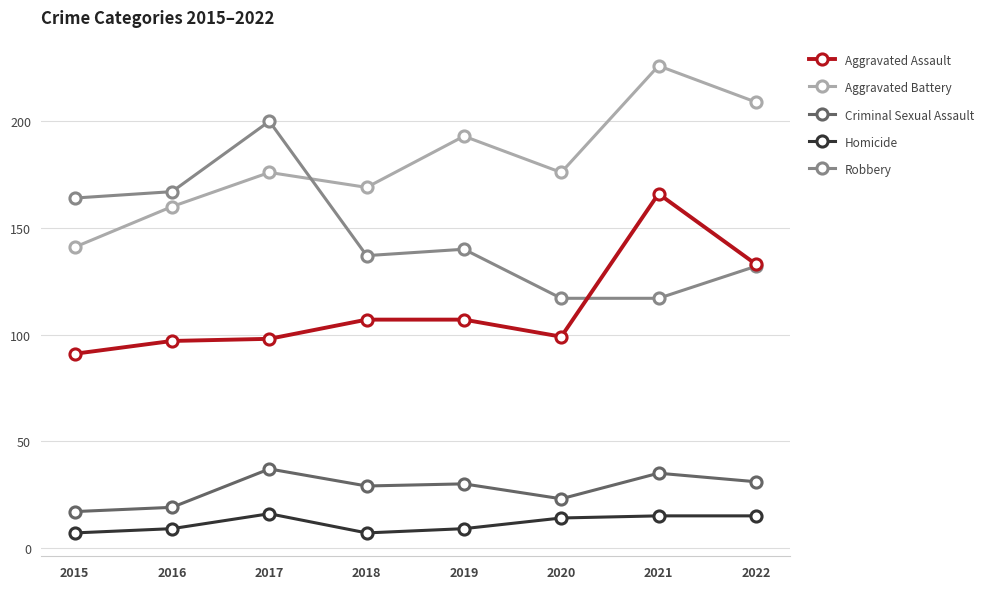

How many distinct data groups are displayed?

5